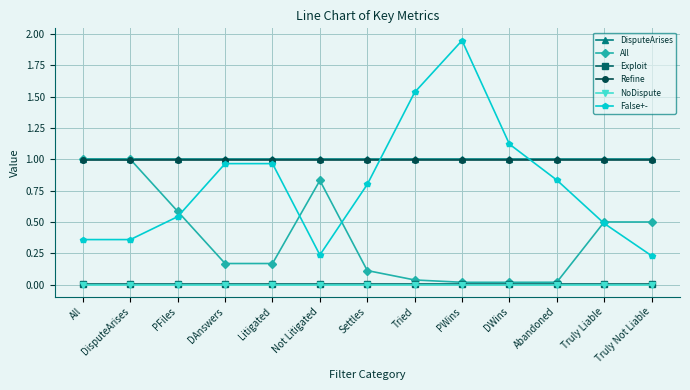

How many distinct data groups are displayed?

6